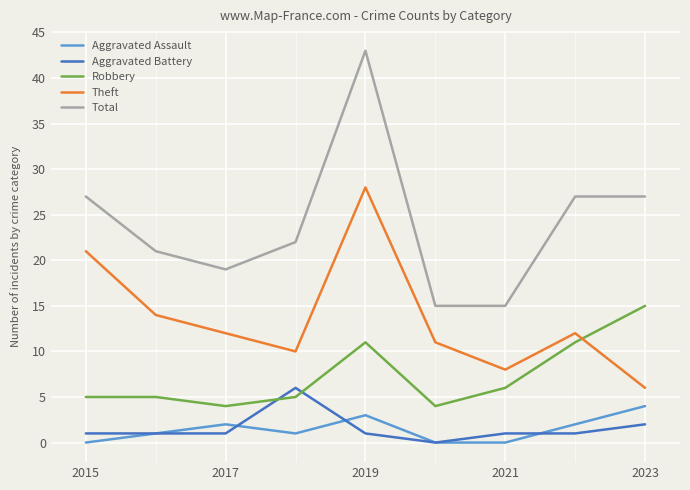

Rank the series by their maximum value, from lowest to highest.

Aggravated Assault, Aggravated Battery, Robbery, Theft, Total